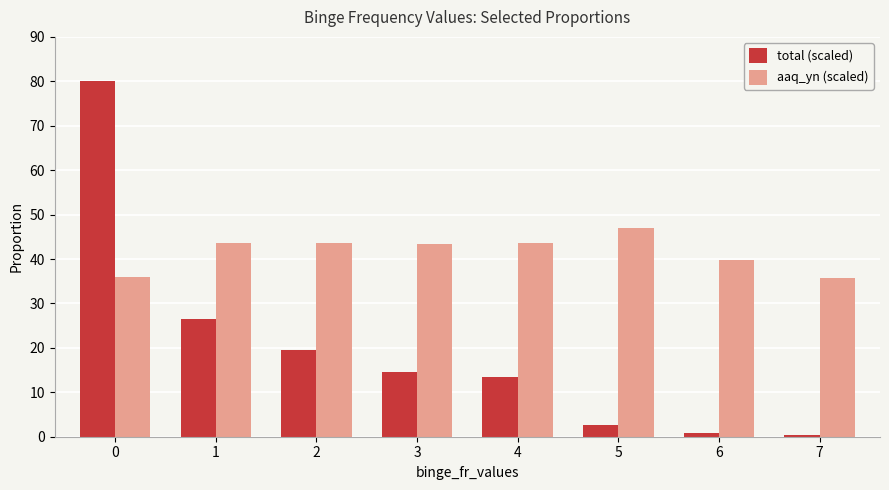

The value of aaq_yn (scaled) at 2 is 74.6. True or false?

False